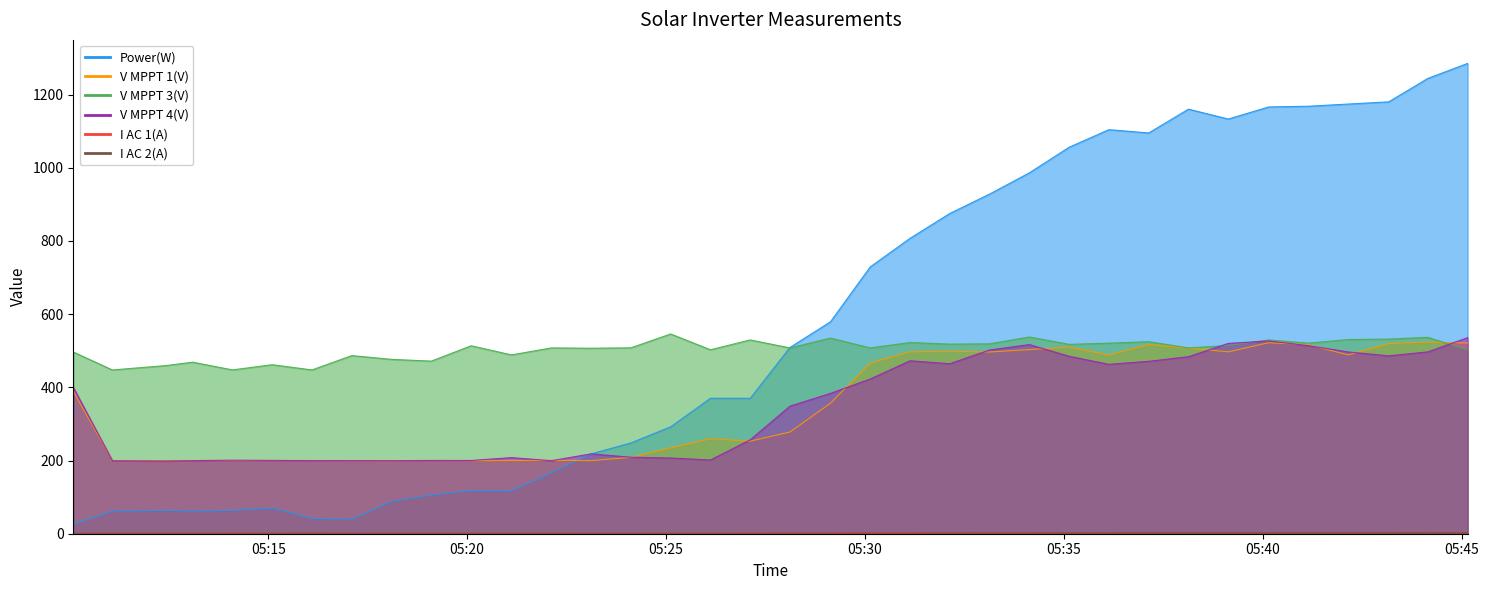

List the series in order of their peak value, highest first.

Power(W), V MPPT 3(V), V MPPT 4(V), V MPPT 1(V), I AC 1(A), I AC 2(A)